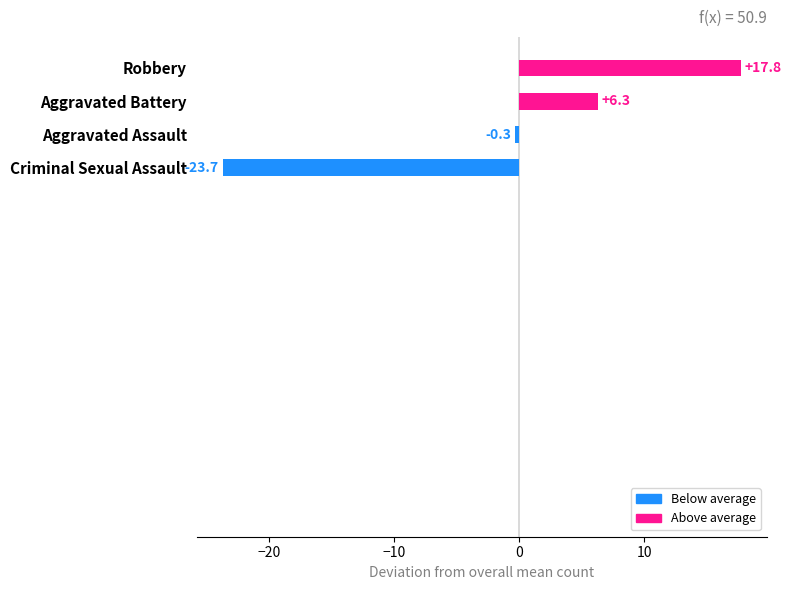

Does the chart contain any negative values?

Yes